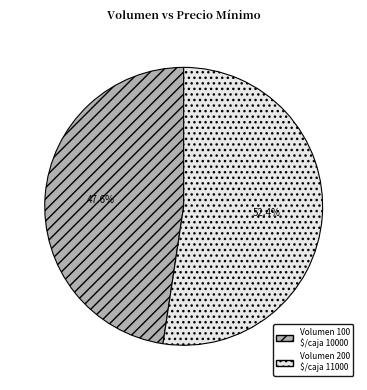

What is the largest slice in the pie chart?

Volumen 200 $/caja 11000